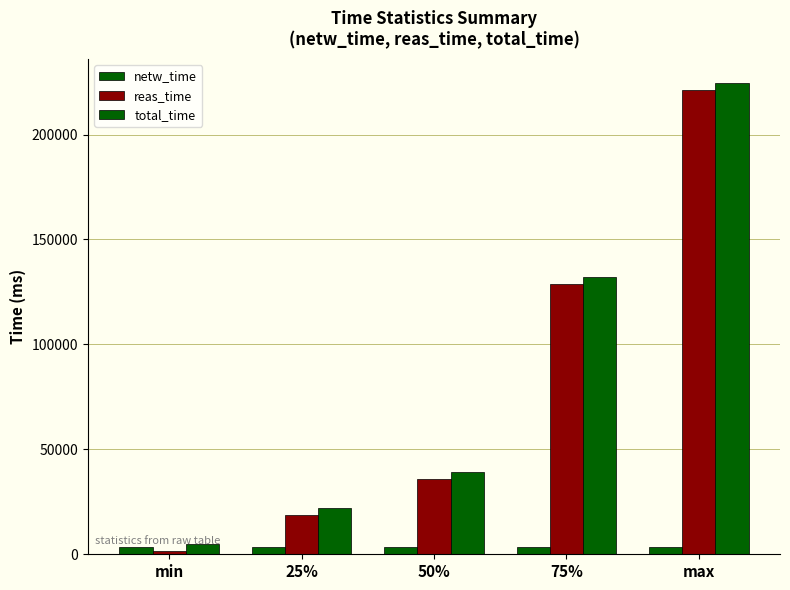

At how many categories does at least one series exceed 19356?

4